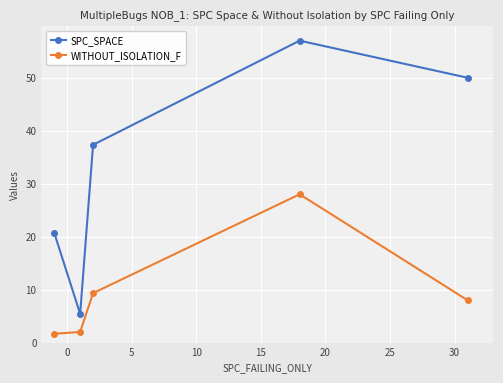

True or false: WITHOUT_ISOLATION_F and SPC_SPACE cross at least once.

False